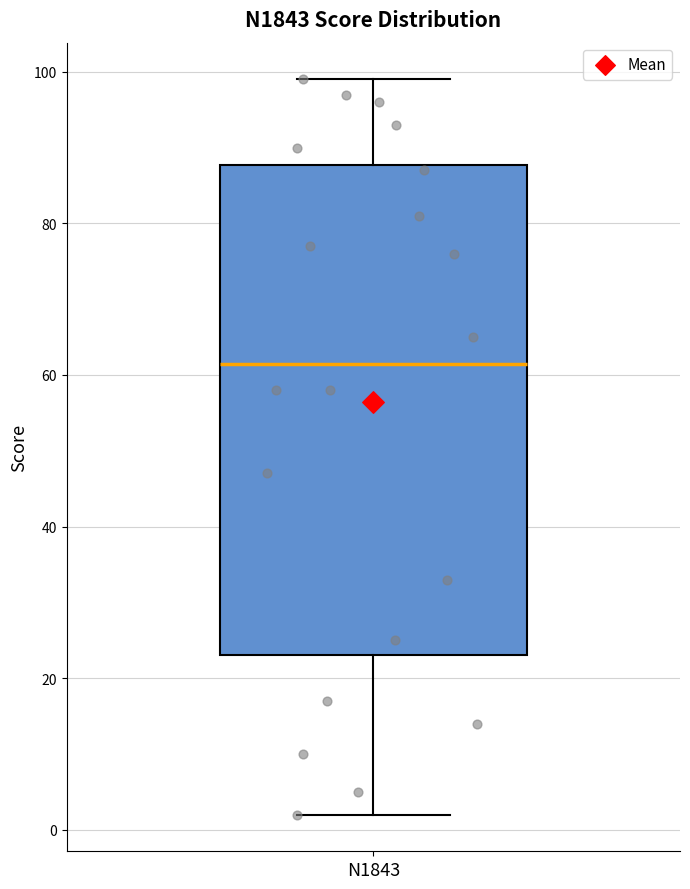

Where is the lower edge of the box for N1843 on the y-axis? The values are not printed on the chart, so give them approximately, as read against the axis.

24